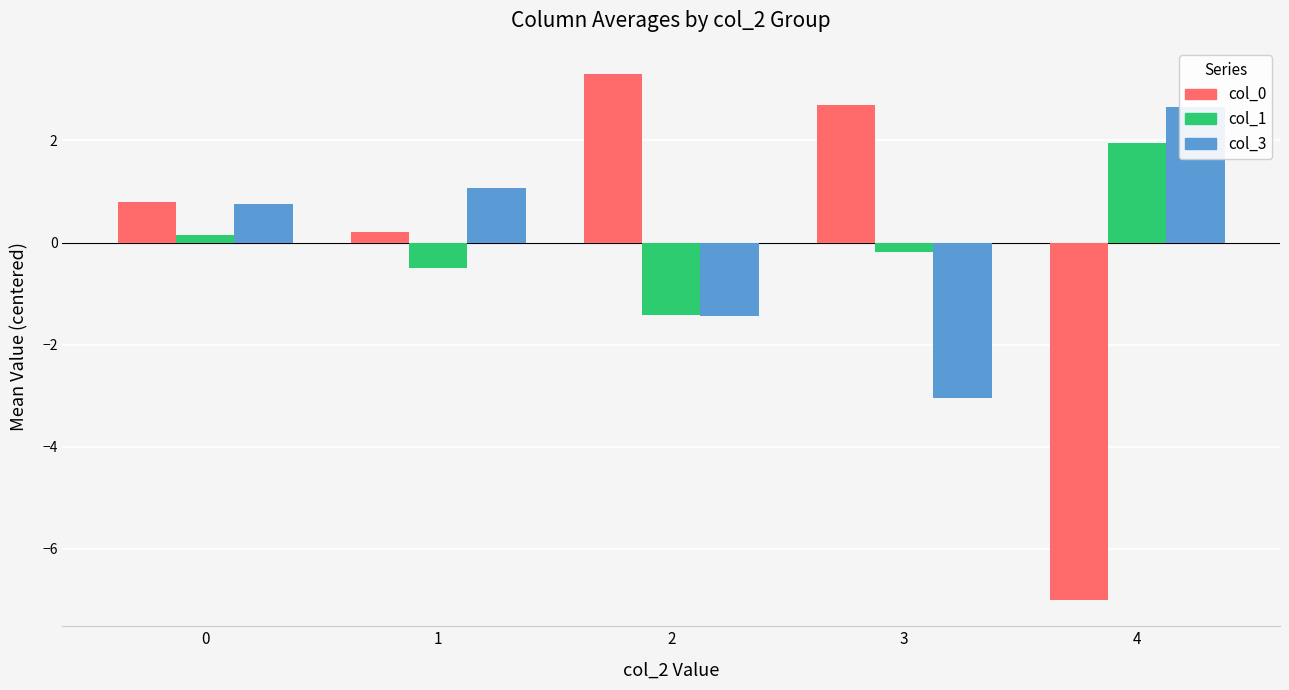

What is the total value across all series at 0?

1.7